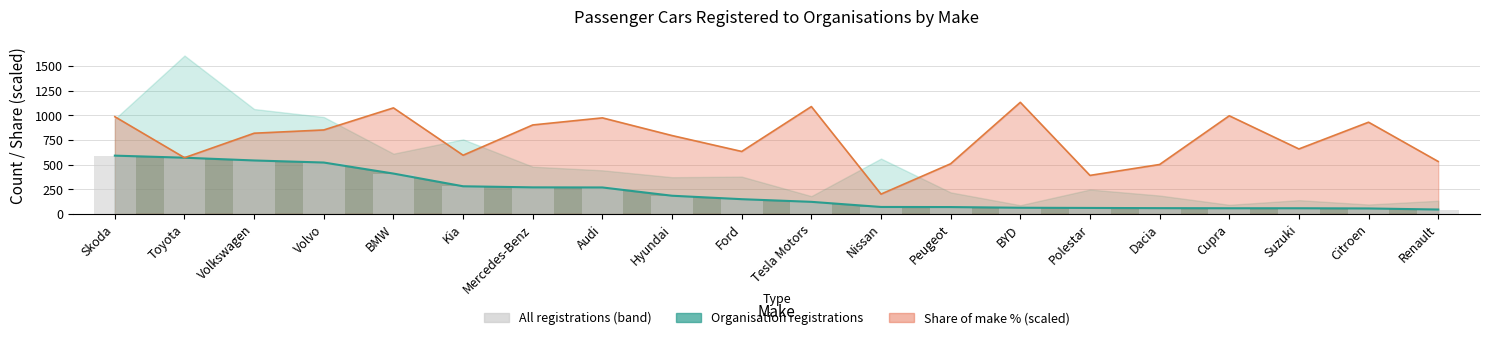

Reading left to right, transcribe all the data shown in this chart.

591	570	542	521	409	280	269	268	184	149	122	70	69	62	60	58	57	57	55	44